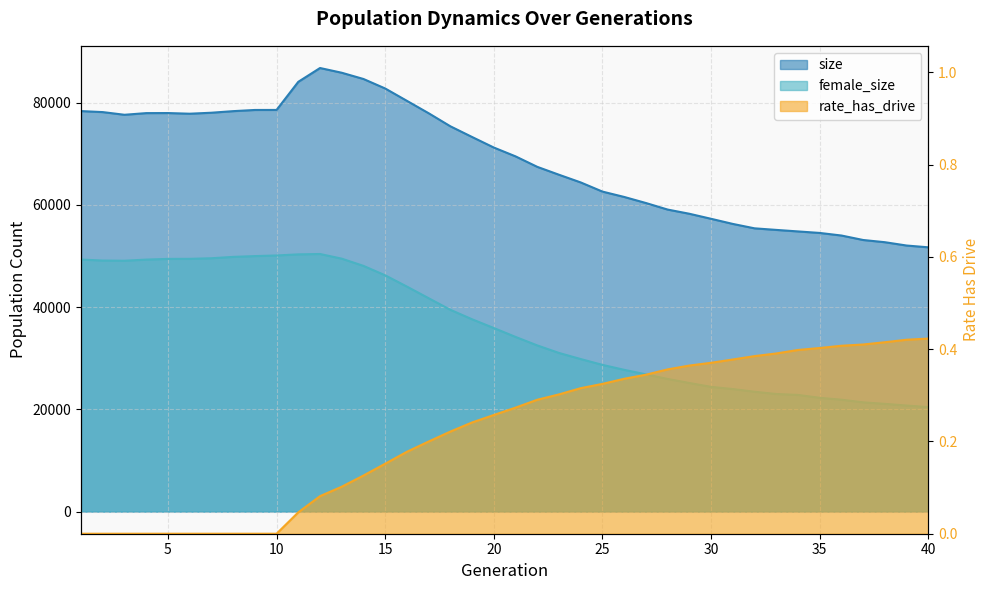

Between 4 and 16, which series saw the biggest shift?

female_size